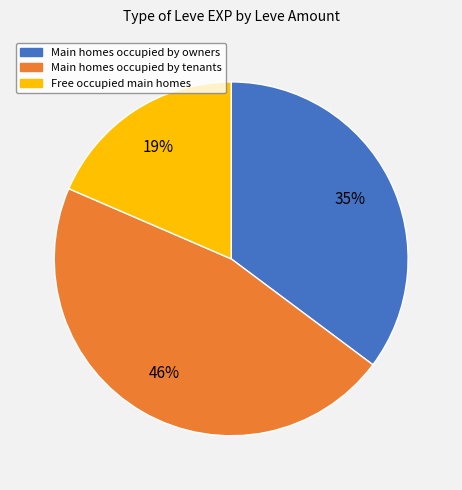

Is there a majority slice in this chart?

No